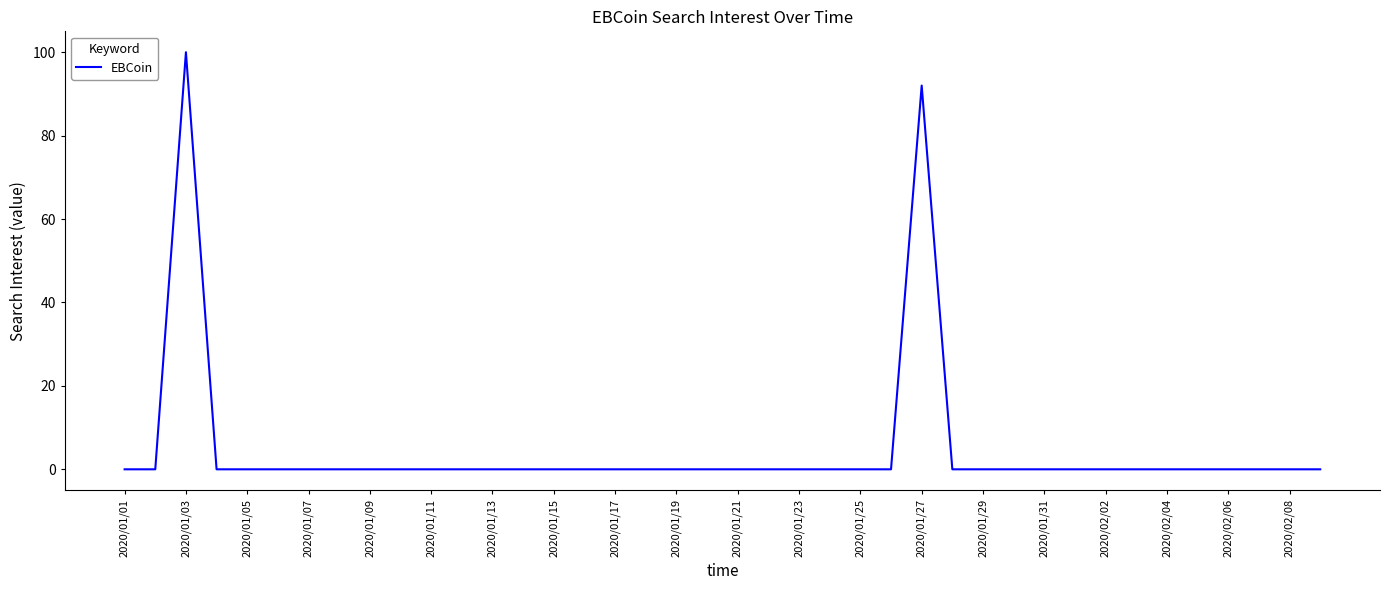

What is the maximum value shown in the chart?

100